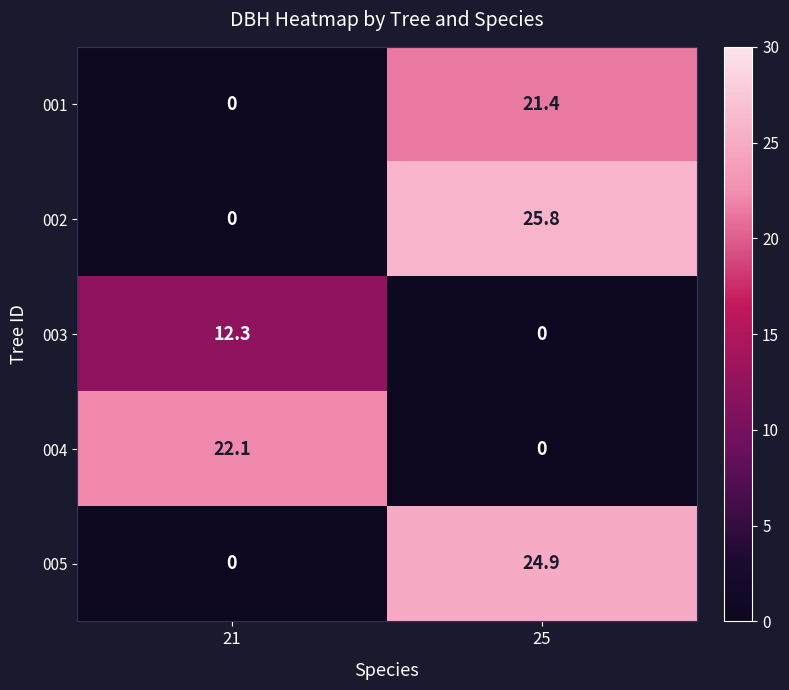

At which category is the sum across all series the highest?

25